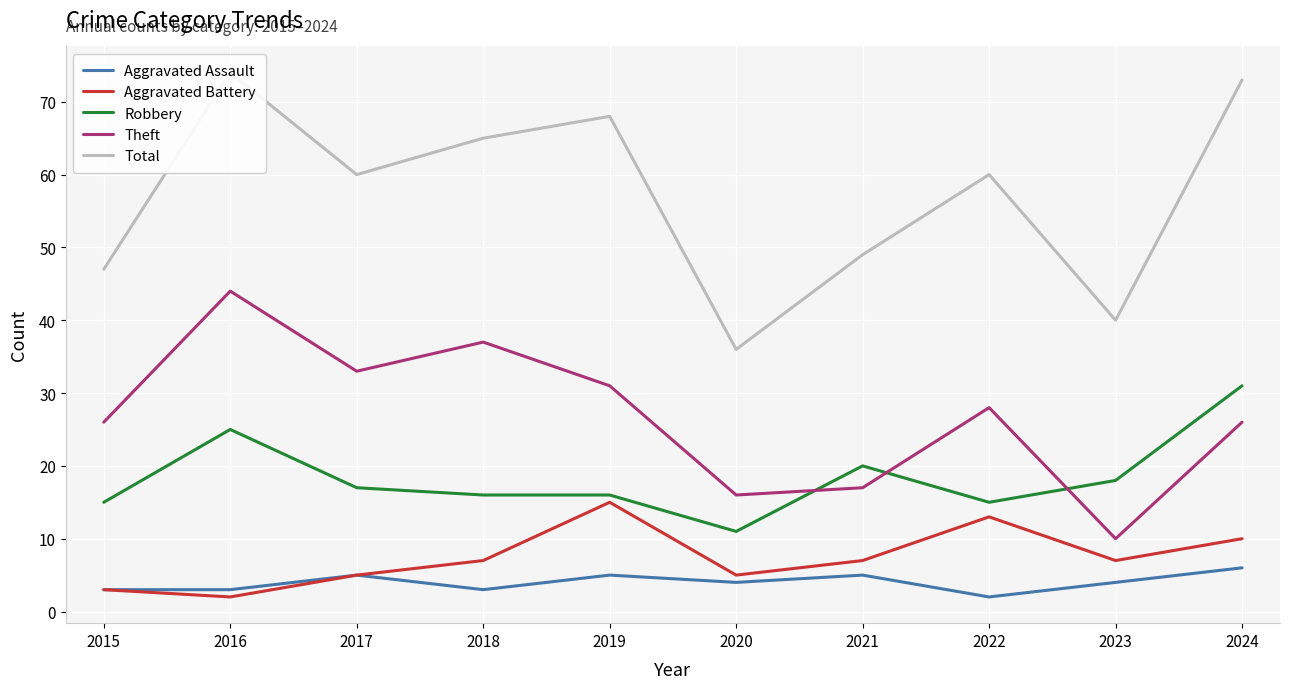

Rank the series by their maximum value, from highest to lowest.

Total, Theft, Robbery, Aggravated Battery, Aggravated Assault